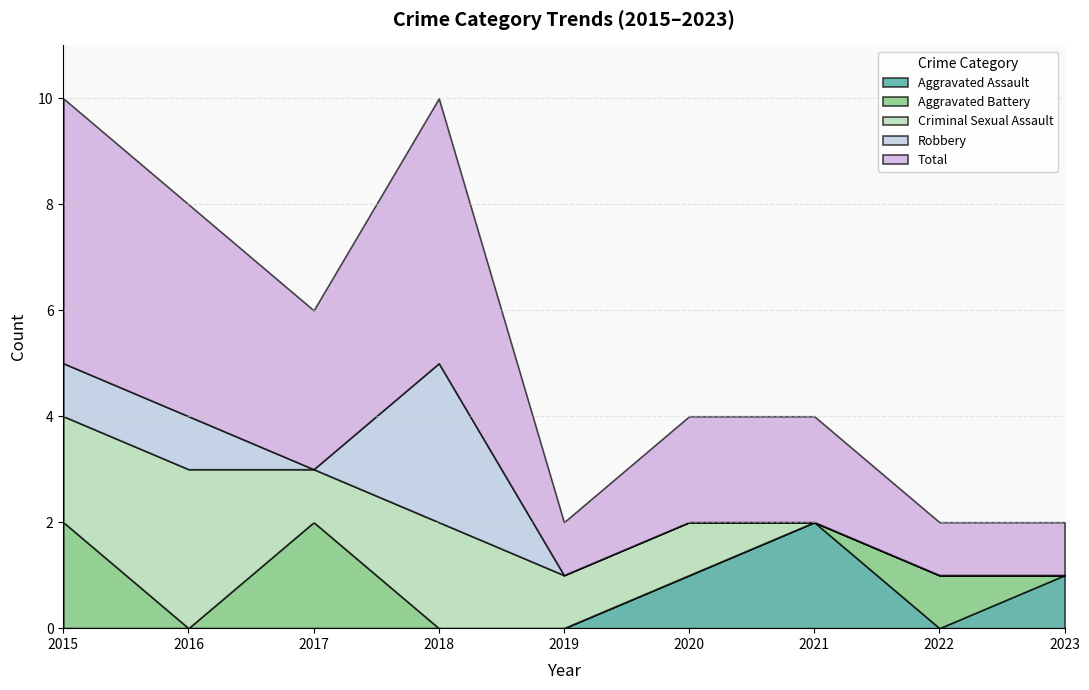

List the labels in order of Aggravated Battery value, largest first.

2015, 2017, 2022, 2016, 2018, 2019, 2020, 2021, 2023